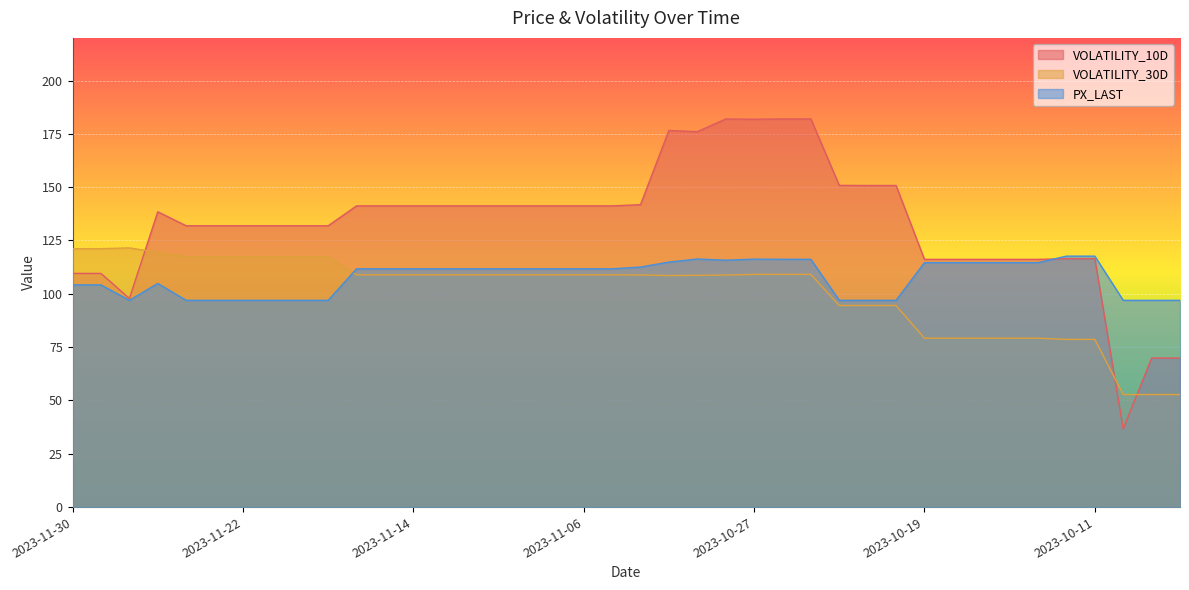

What position from the right is 2023-10-26?

15